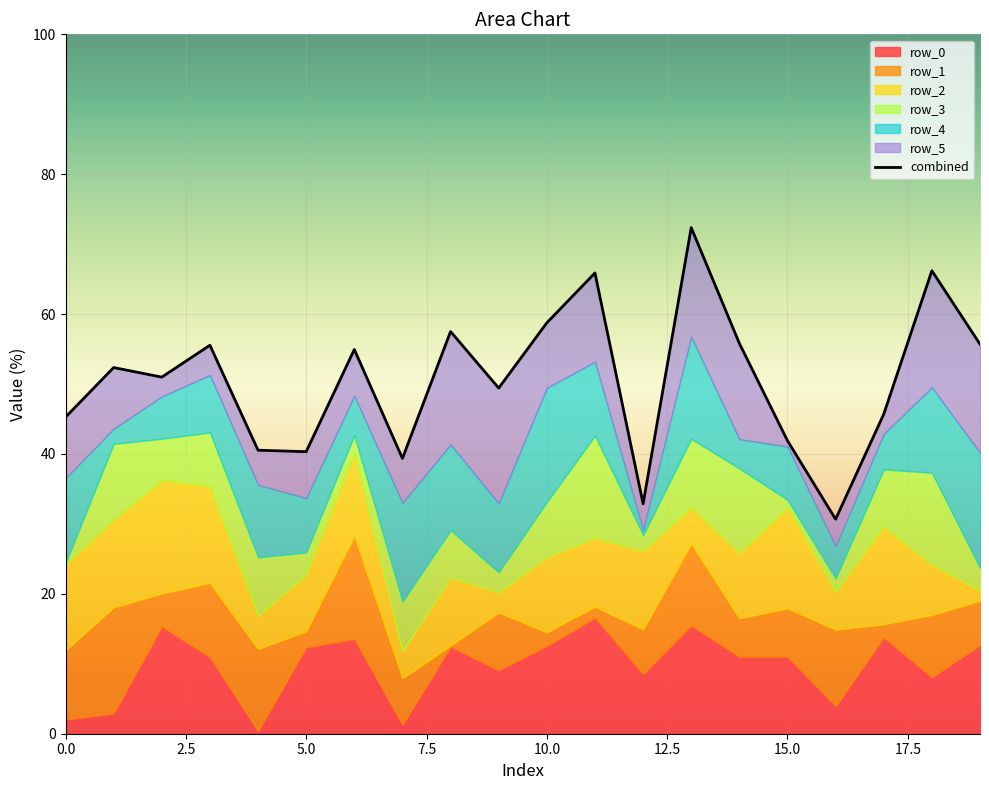

What is the minimum value shown in the chart?

30.7